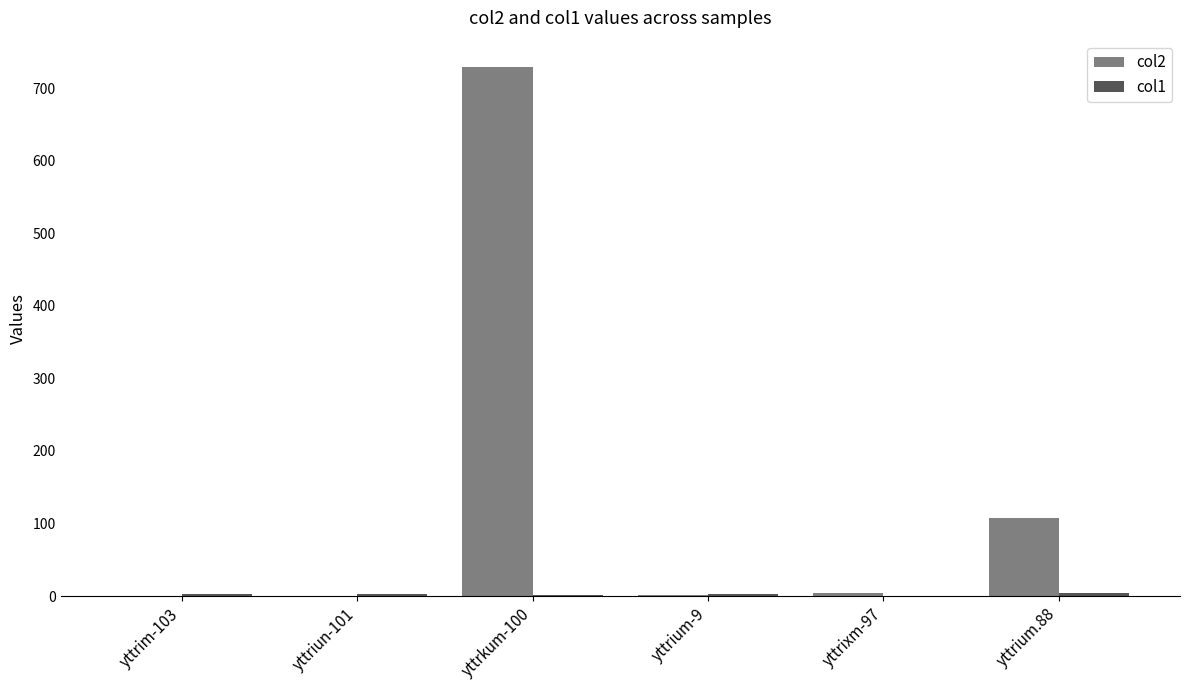

Which series has the largest total across all categories?

col2